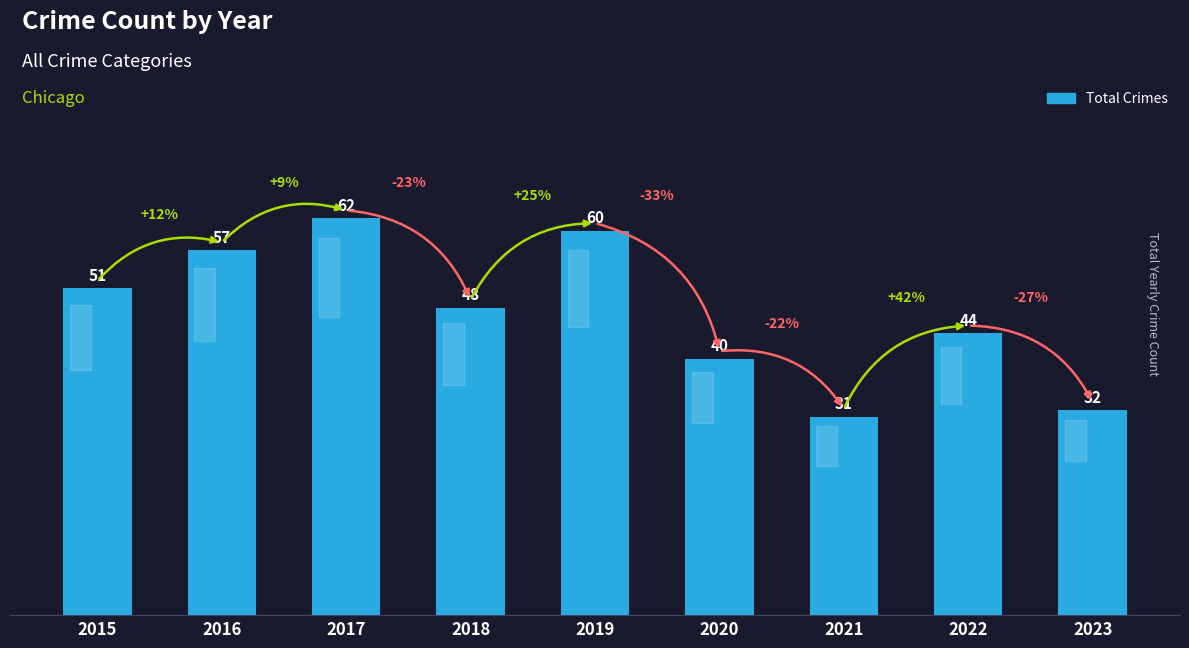

At which label does the data first exceed 48?

2015